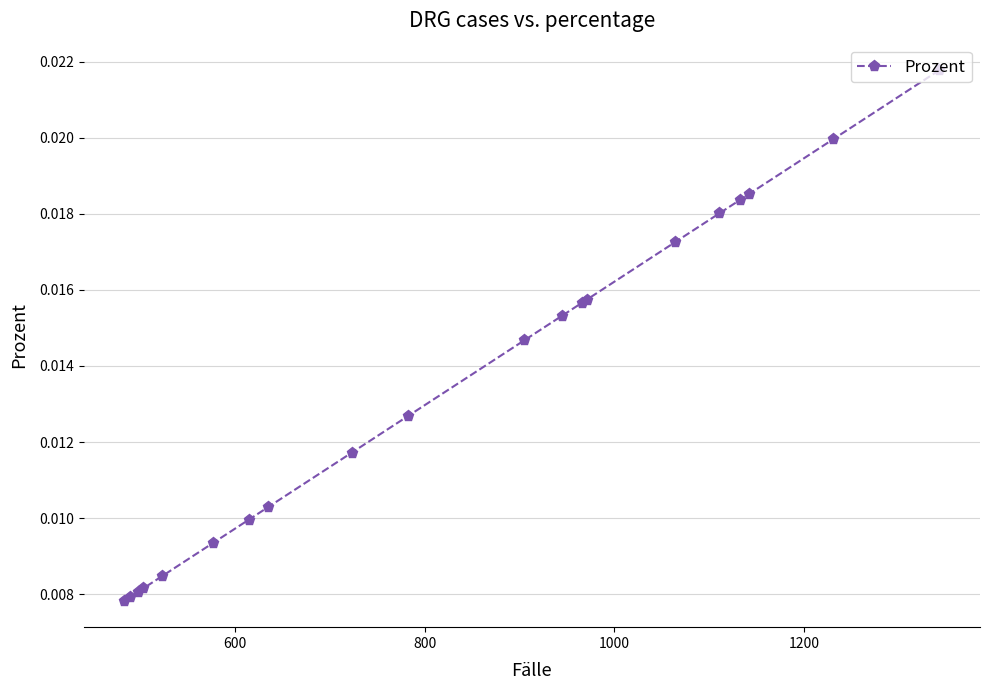

How many values are between 0 and 1?

20